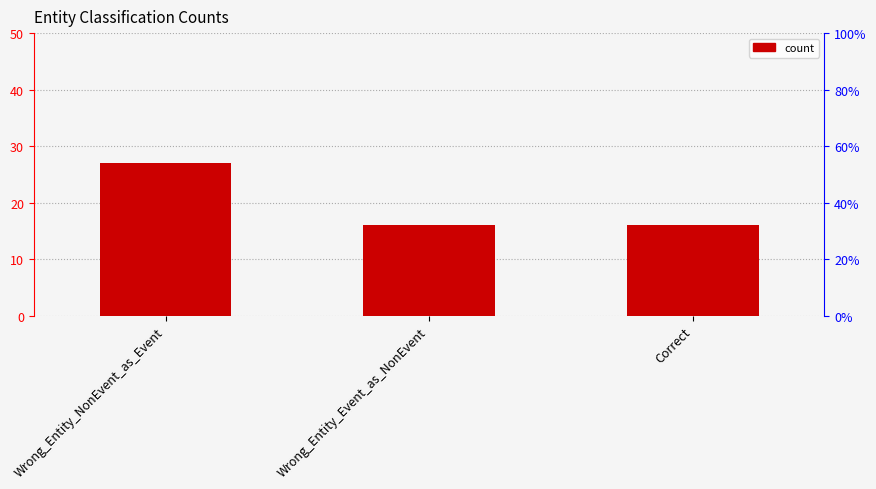

List the labels in order of value, smallest first.

Wrong_Entity_Event_as_NonEvent, Correct, Wrong_Entity_NonEvent_as_Event